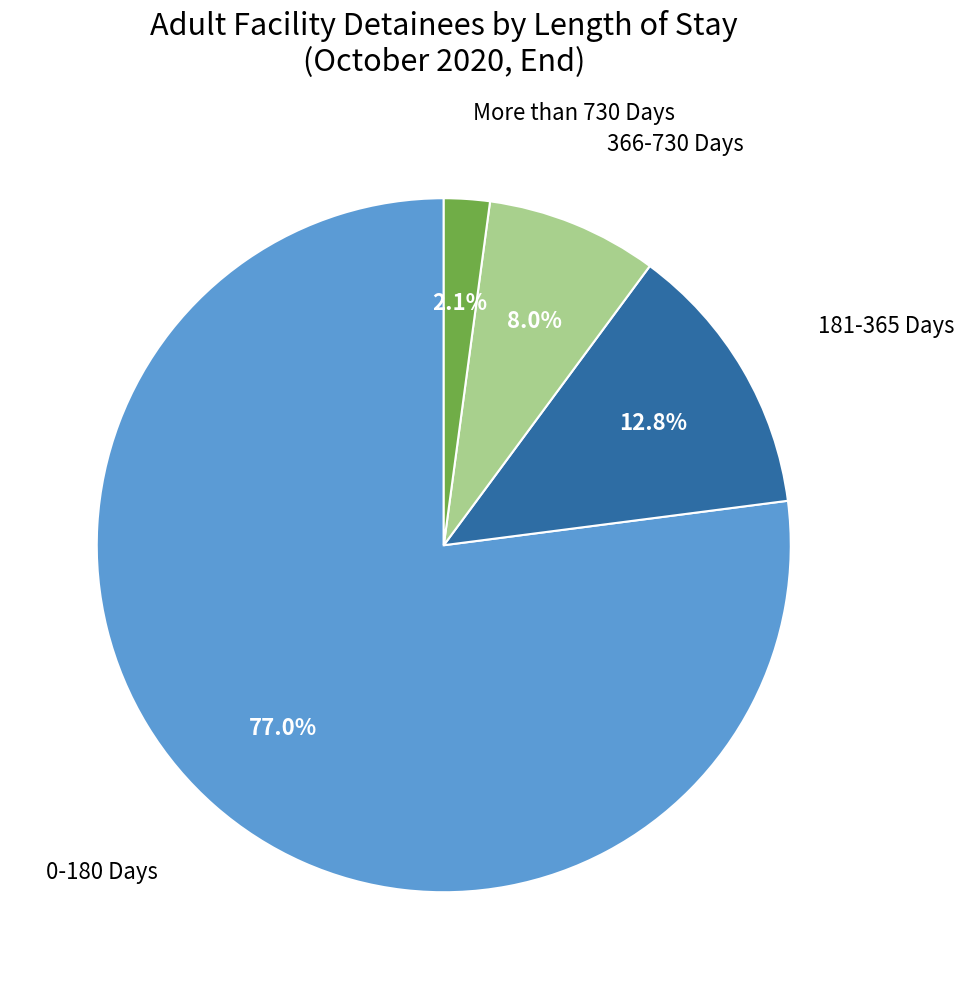

To the nearest percent, what percentage of the pie is 366-730 Days?

8%